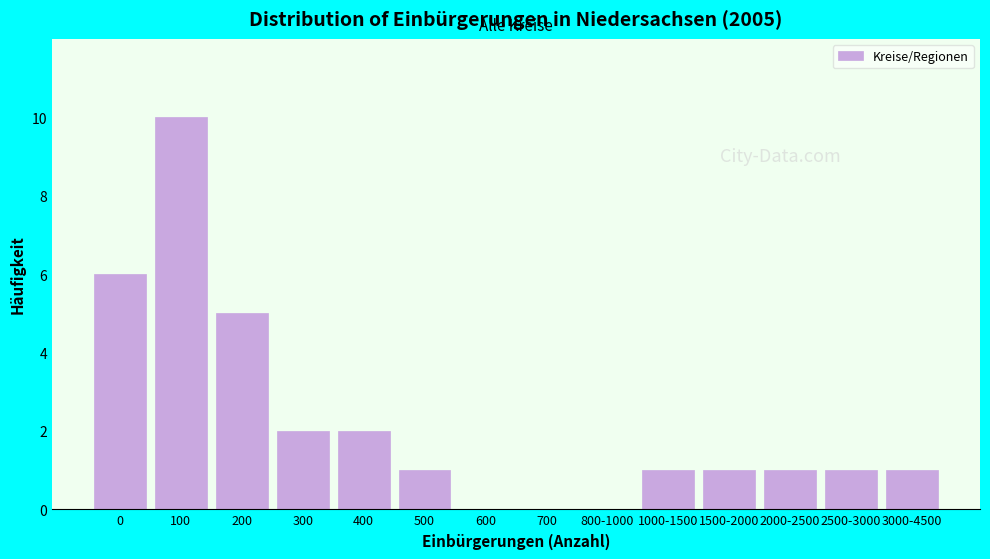

Reading left to right, what are all the values shown in this chart?

0=6	100=10	200=5	300=2	400=2	500=1	600=0	700=0	800-1000=0	1000-1500=1	1500-2000=1	2000-2500=1	2500-3000=1	3000-4500=1